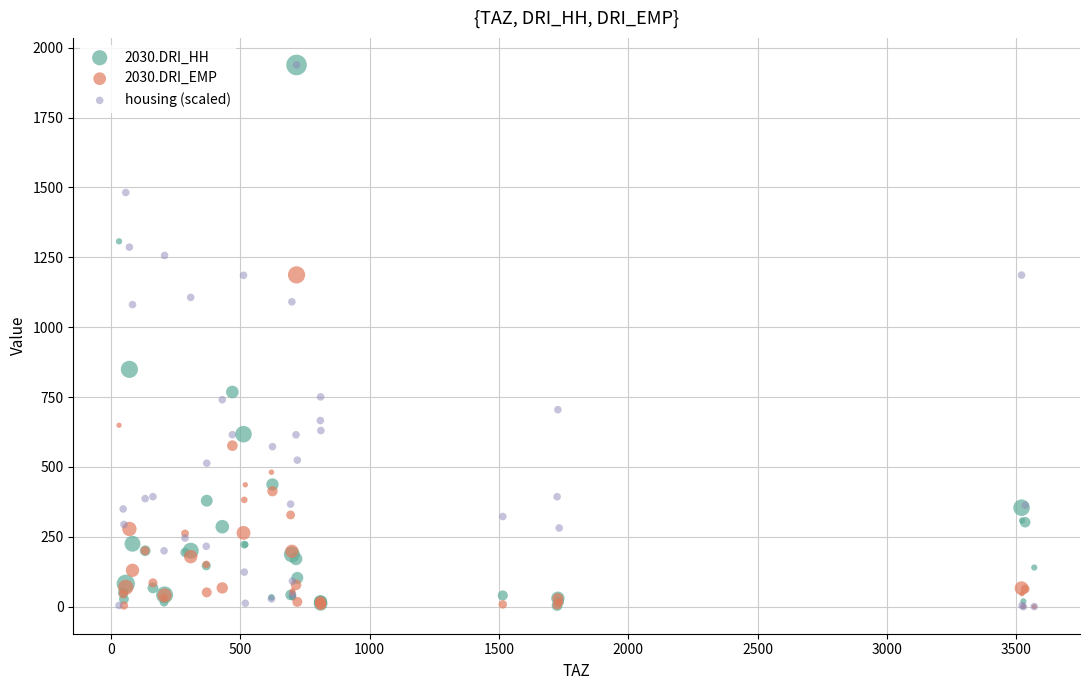

What are all the series names shown in the legend?

2030.DRI_HH, 2030.DRI_EMP, housing (scaled)